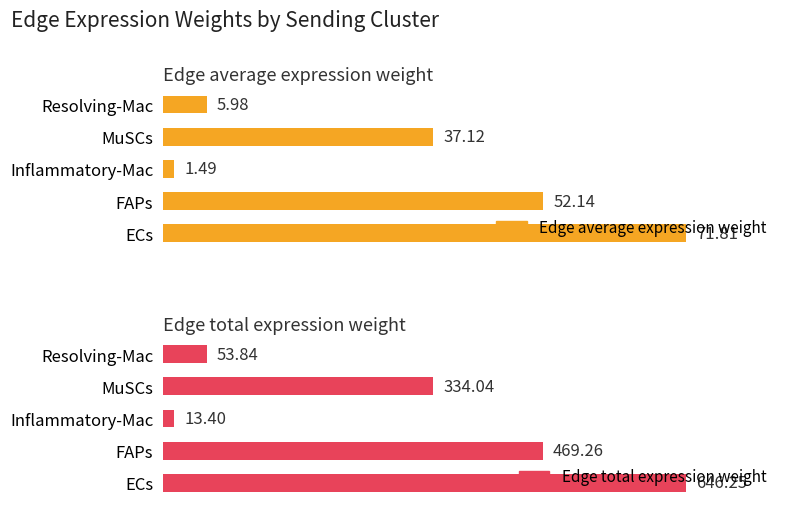

Between 1 and 4, which series saw the biggest shift?

Edge total expression weight